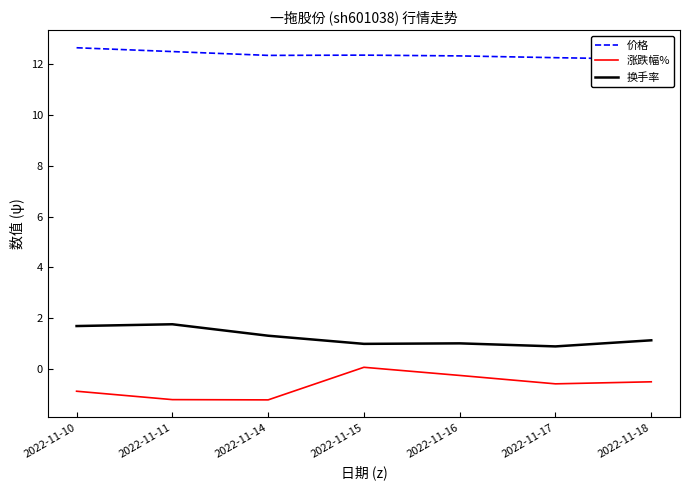

True or false: 涨跌幅% and 价格 cross at least once.

False